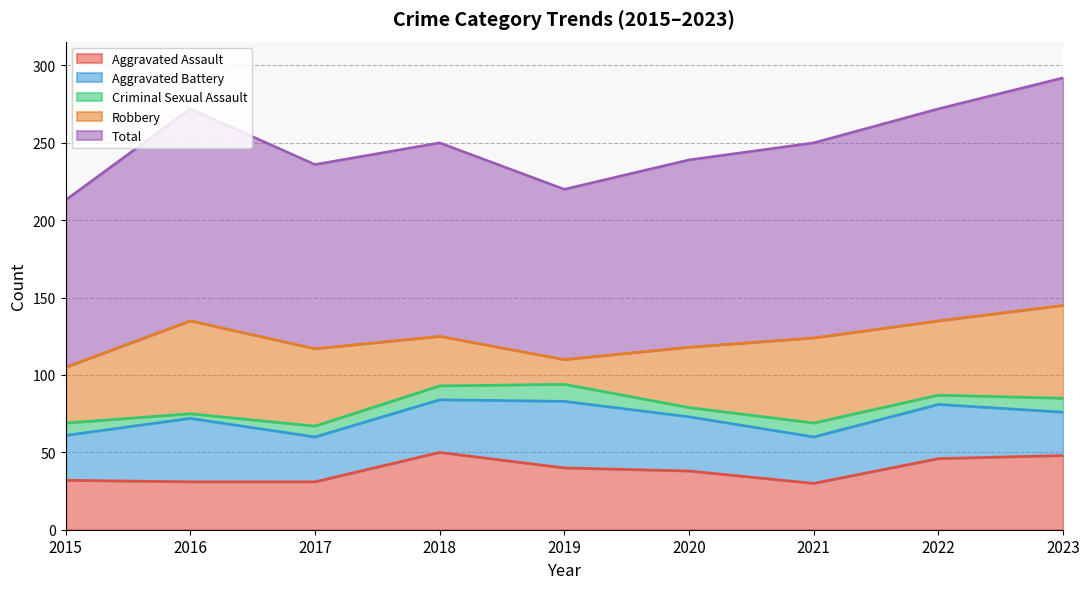

True or false: Robbery and Criminal Sexual Assault cross at least once.

False